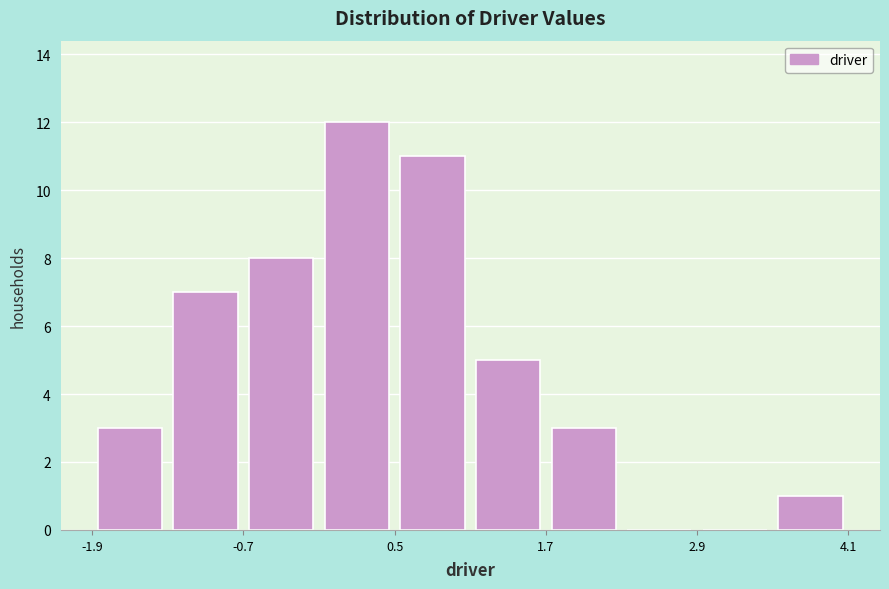

Read against the x-axis, roughly where is the centre of the tallest bar?

0.2